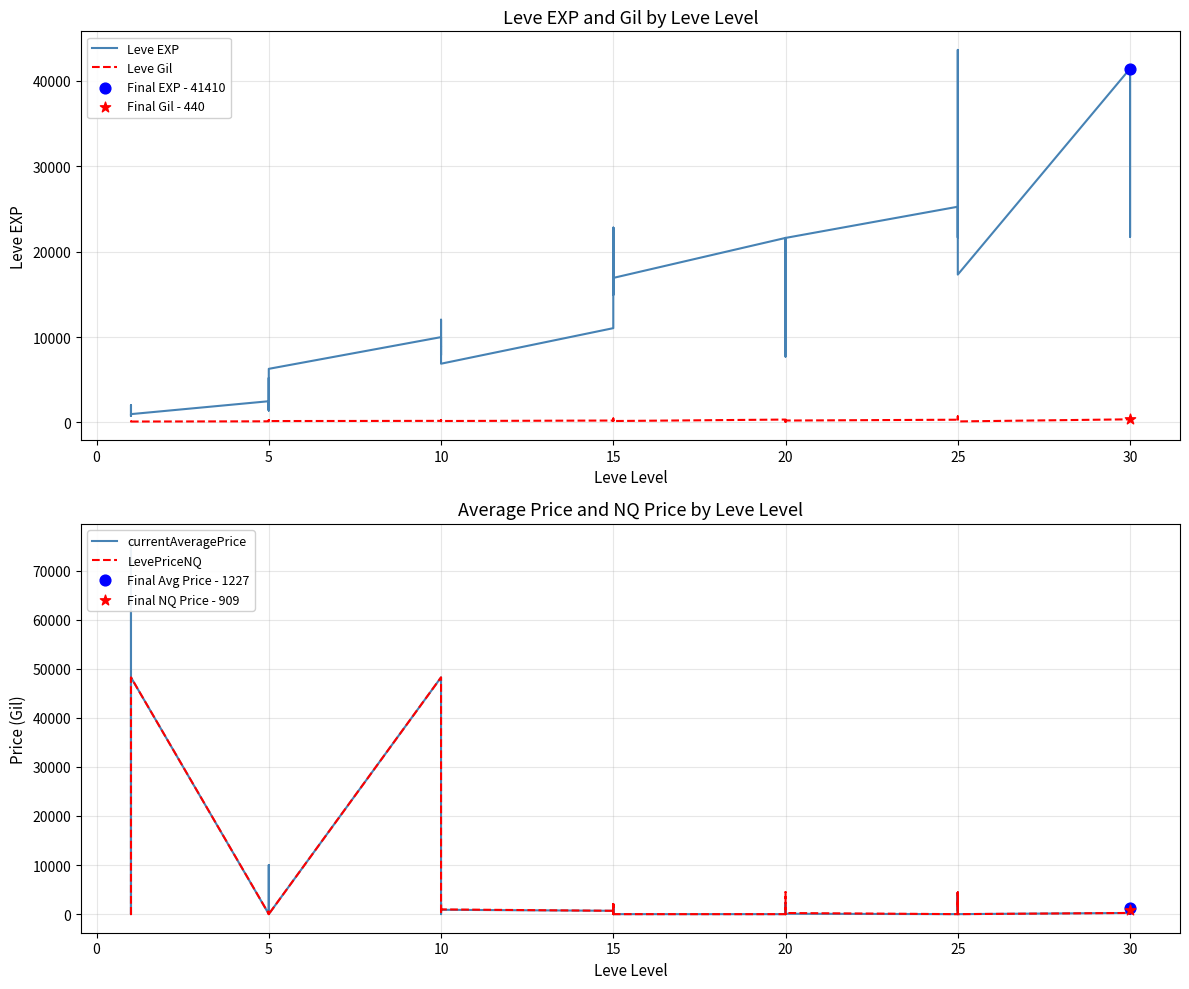

Which series contains the highest Y value?

currentAveragePrice